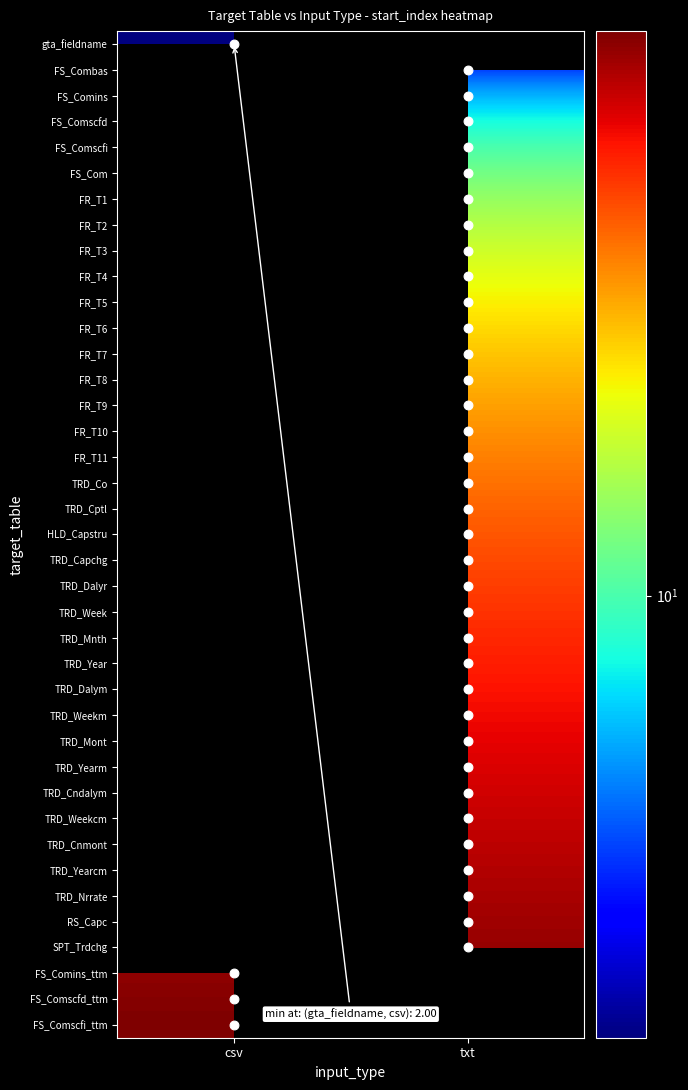

How many data points does each series have?

2